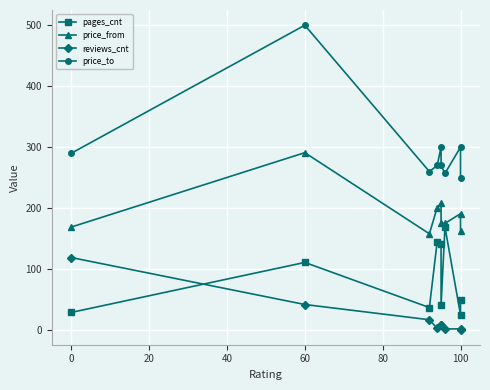

How many data points in pages_cnt are above 48?

4